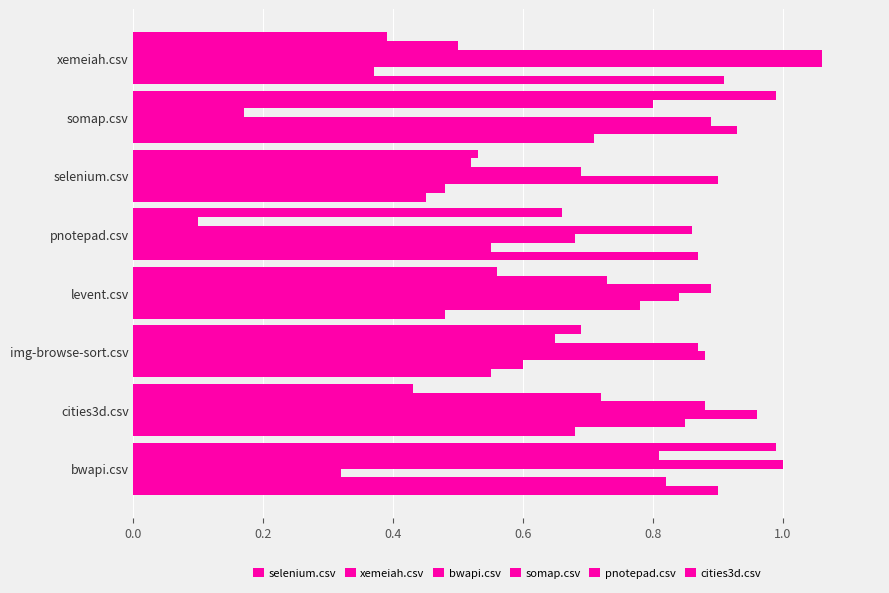

What is the sum of all bwapi.csv values?

6.5